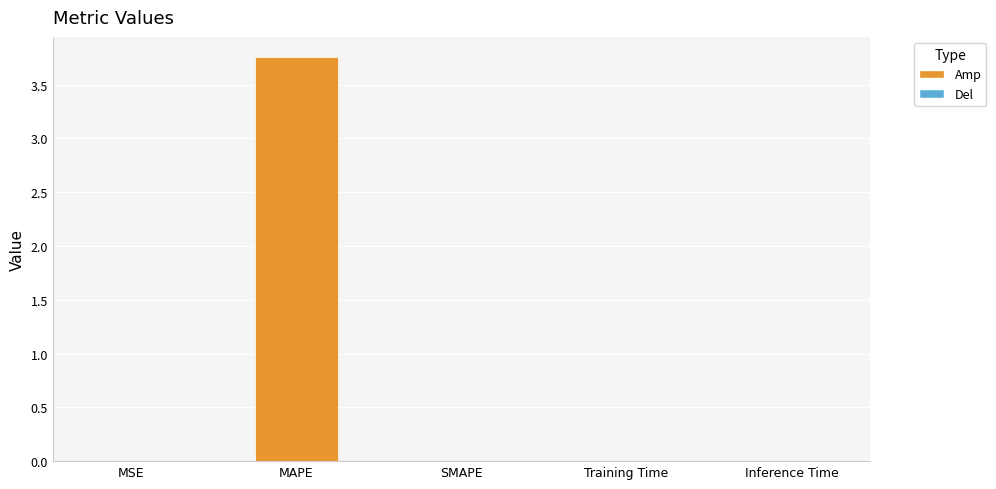

True or false: the data shows -2.4 at SMAPE.

False